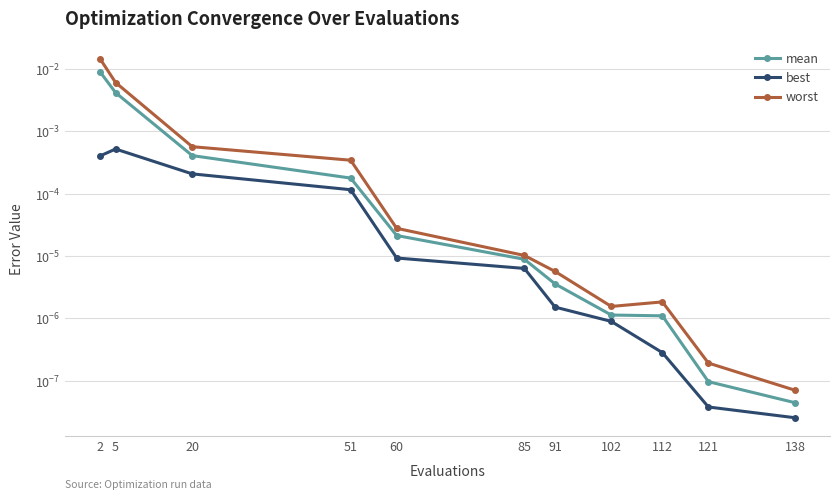

Is the value of best at 138 greater than the value of worst at 2?

No